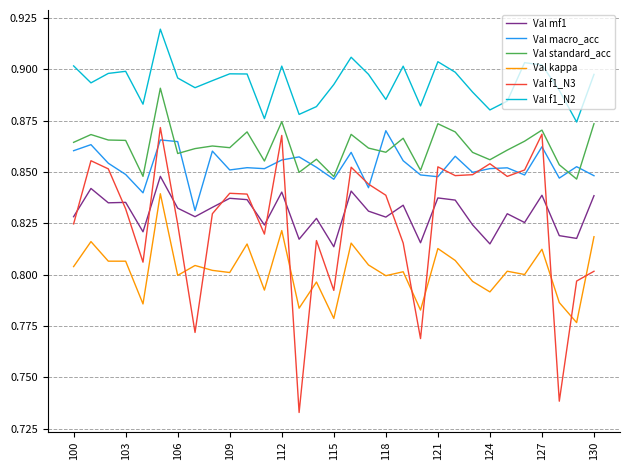

Which series has the largest total across all categories?

Val f1_N2